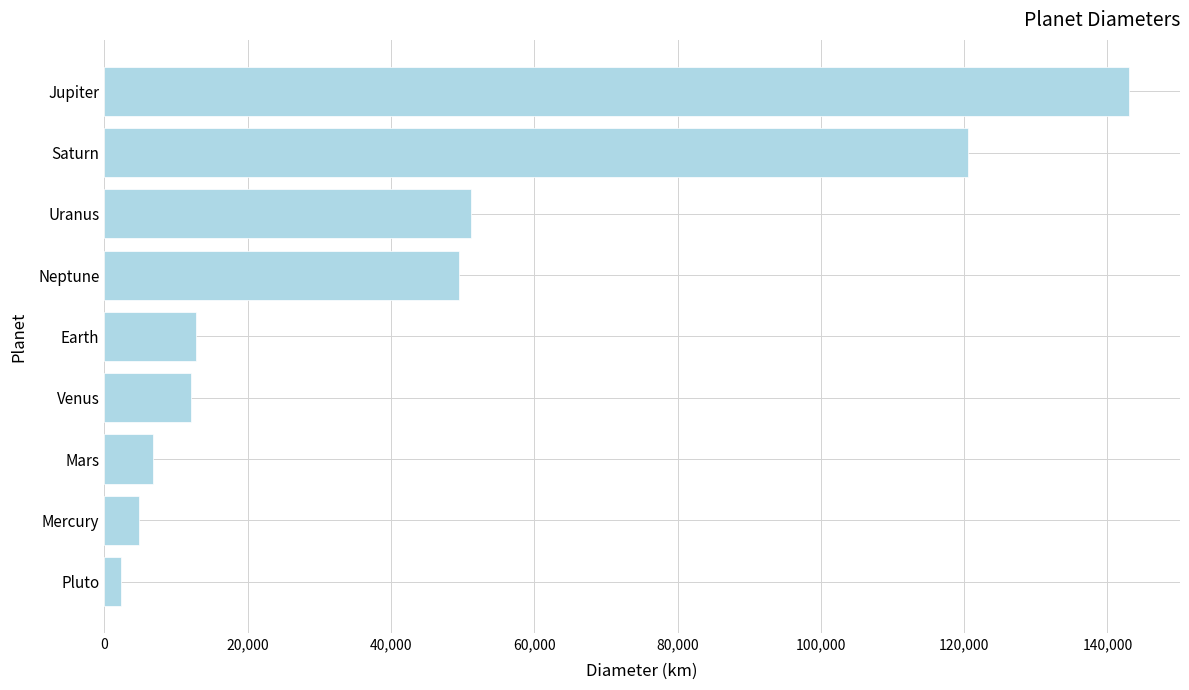

What is the ratio of the value at Venus to the value at Mercury?

2.5